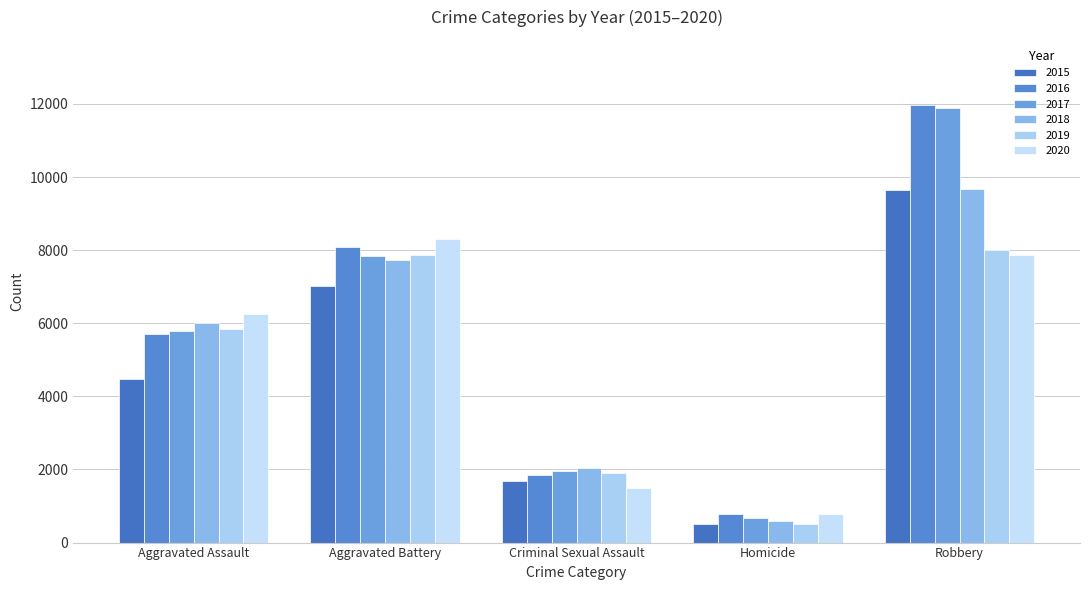

What is the label of the 4th bar from the left?

Homicide